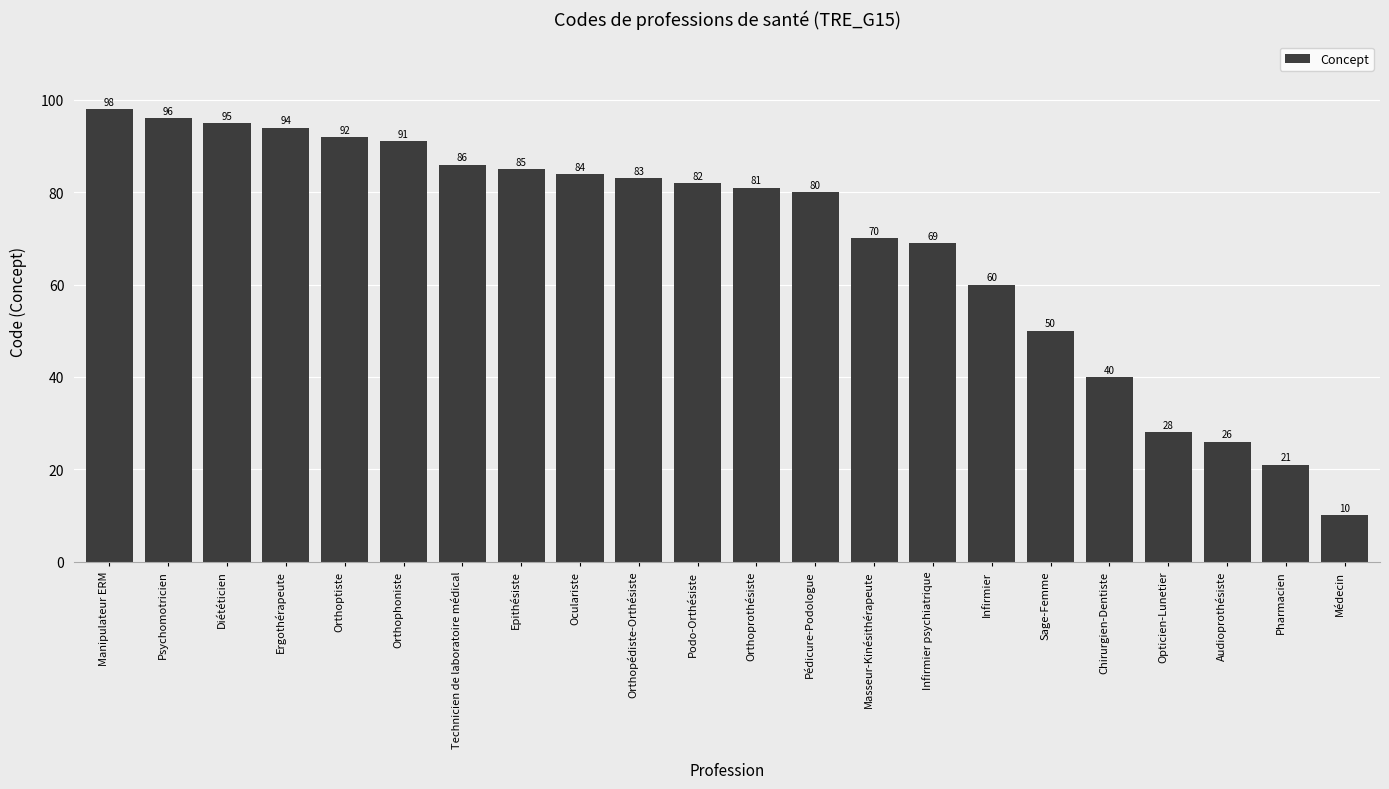

List the labels in order of value, smallest first.

Médecin, Pharmacien, Audioprothésiste, Opticien-Lunetier, Chirurgien-Dentiste, Sage-Femme, Infirmier, Infirmier psychiatrique, Masseur-Kinésithérapeute, Pédicure-Podologue, Orthoprothésiste, Podo-Orthésiste, Orthopédiste-Orthésiste, Oculariste, Epithésiste, Technicien de laboratoire médical, Orthophoniste, Orthoptiste, Ergothérapeute, Diététicien, Psychomotricien, Manipulateur ERM